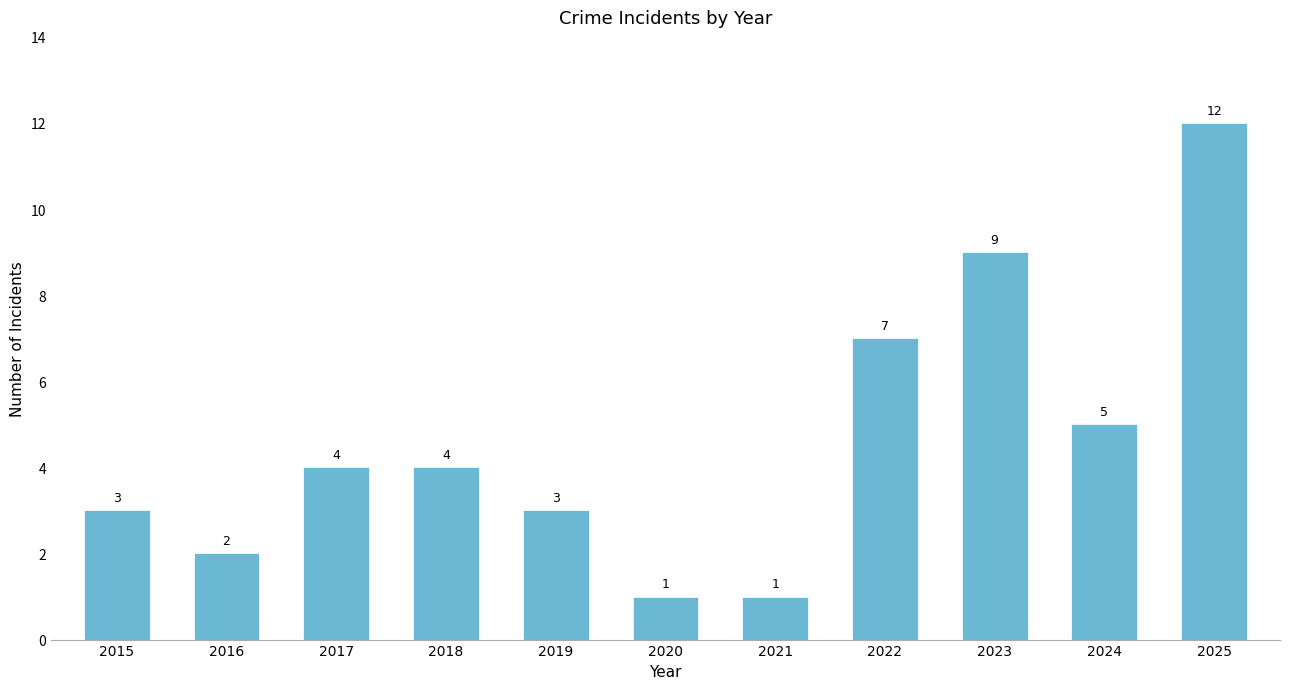

How many categories are shown in the chart?

11